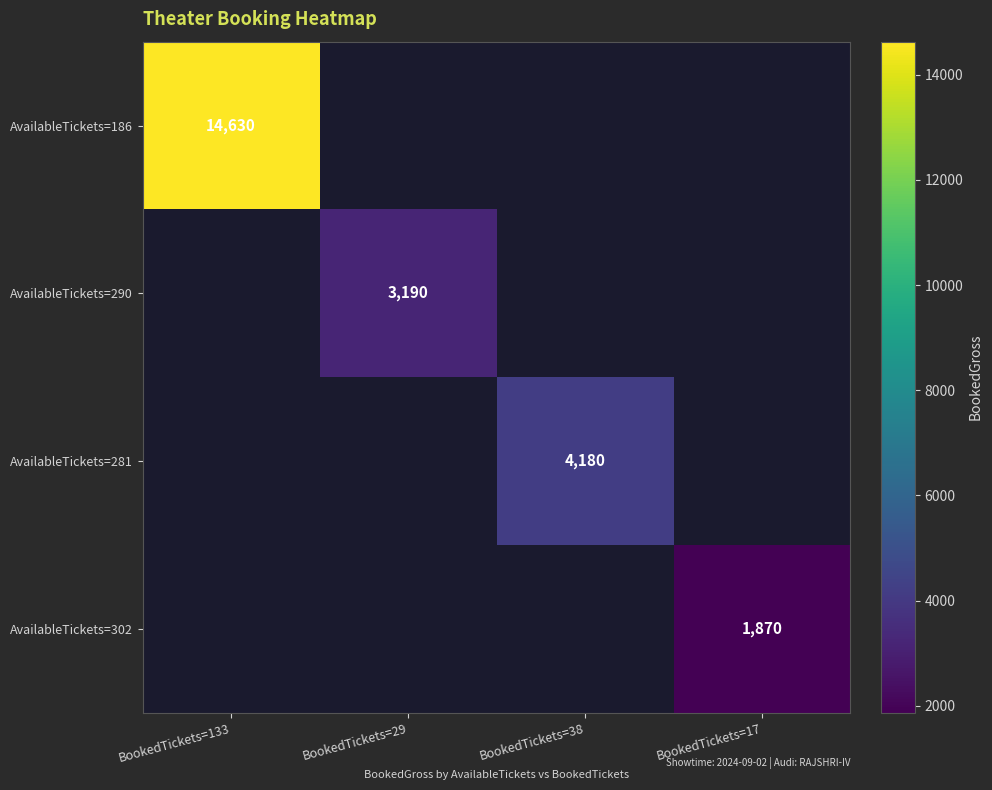

At which category does the chart reach its peak across all series?

BookedTickets=133